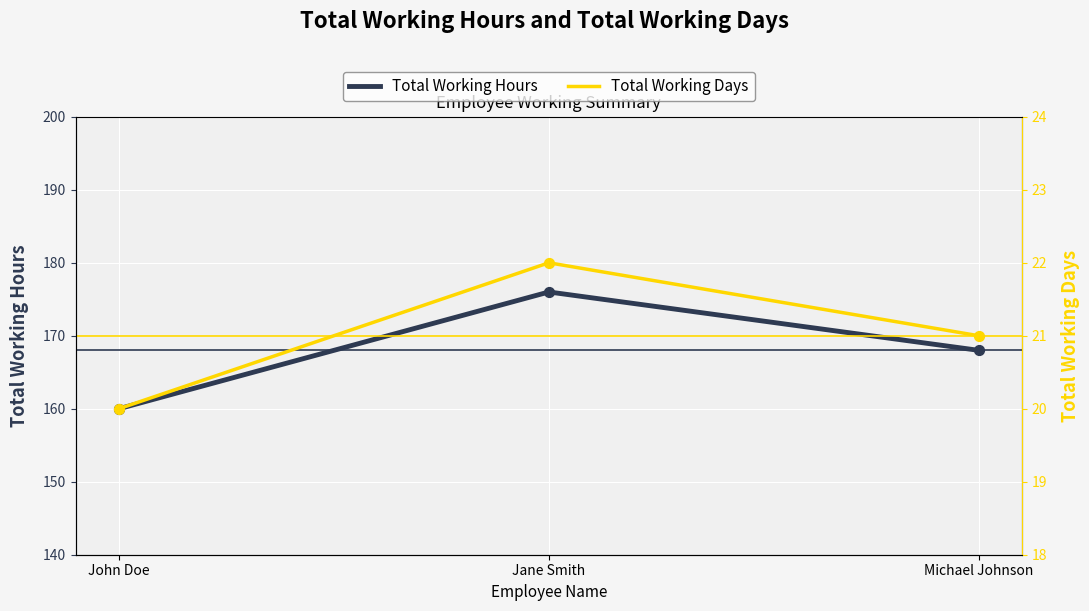

Which series has the largest total across all categories?

Total Working Hours